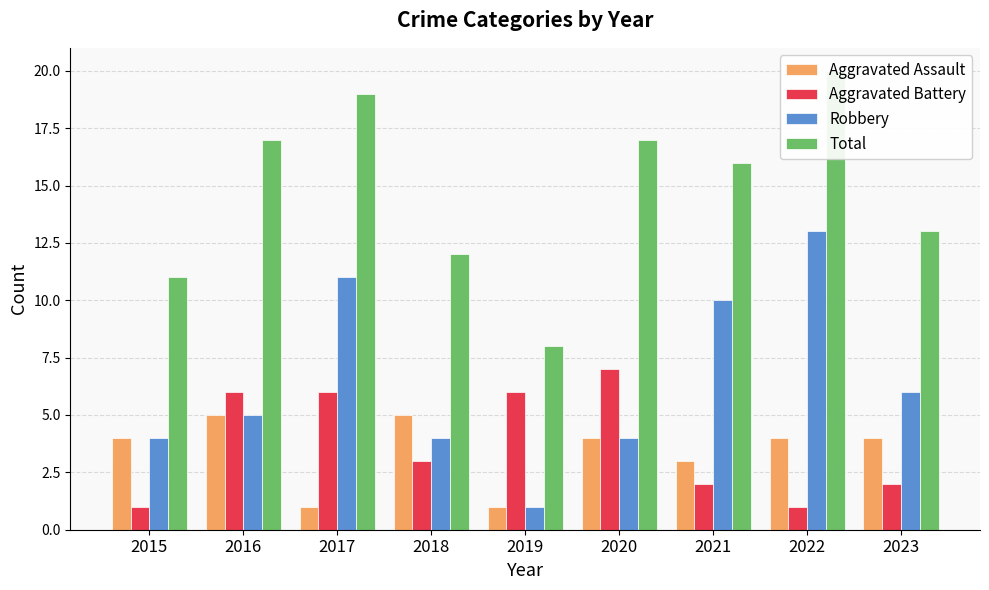

Reading left to right, extract all data points from this chart.

Aggravated Assault: 4	5	1	5	1	4	3	4	4
Aggravated Battery: 1	6	6	3	6	7	2	1	2
Robbery: 4	5	11	4	1	4	10	13	6
Total: 11	17	19	12	8	17	16	20	13